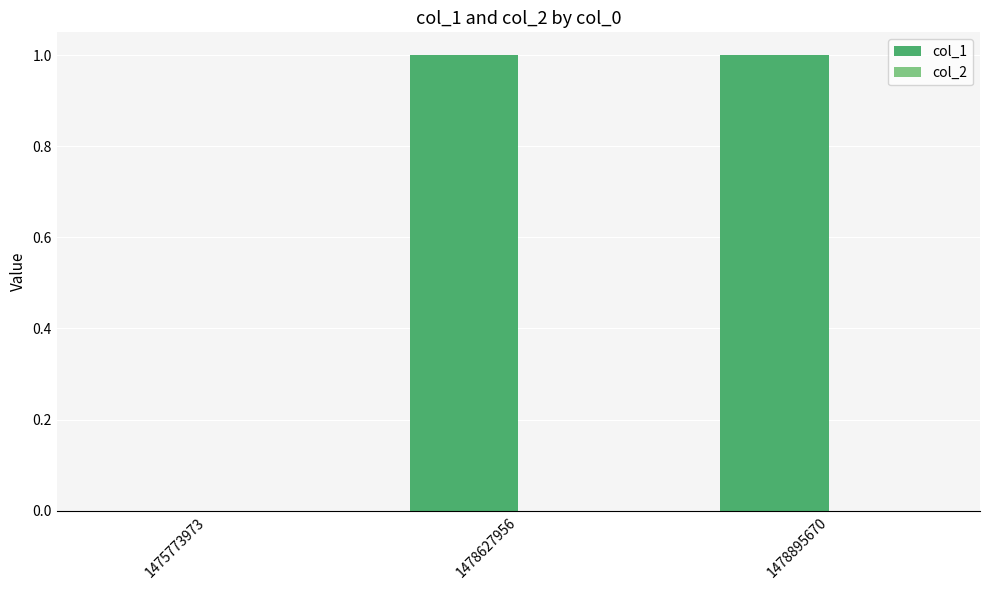

True or false: the data shows 0 at 1478627956.

False